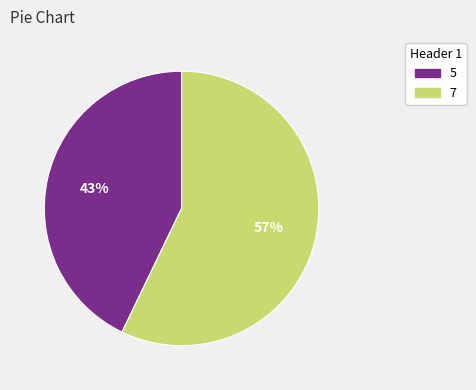

To the nearest percent, what is the difference between the largest and smallest slice percentages?

14%